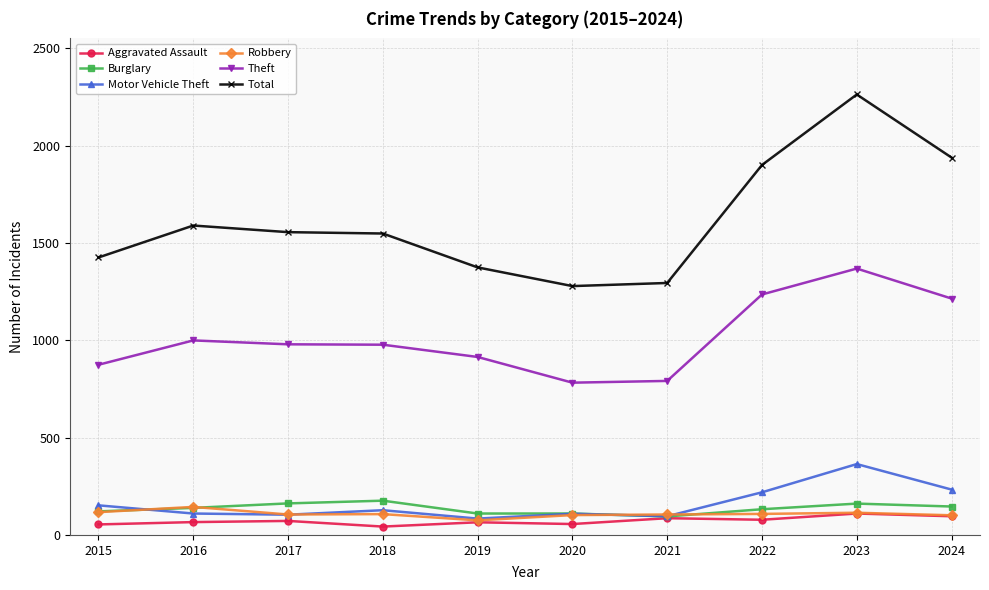

Is this an area chart (filled region under the line)?

No